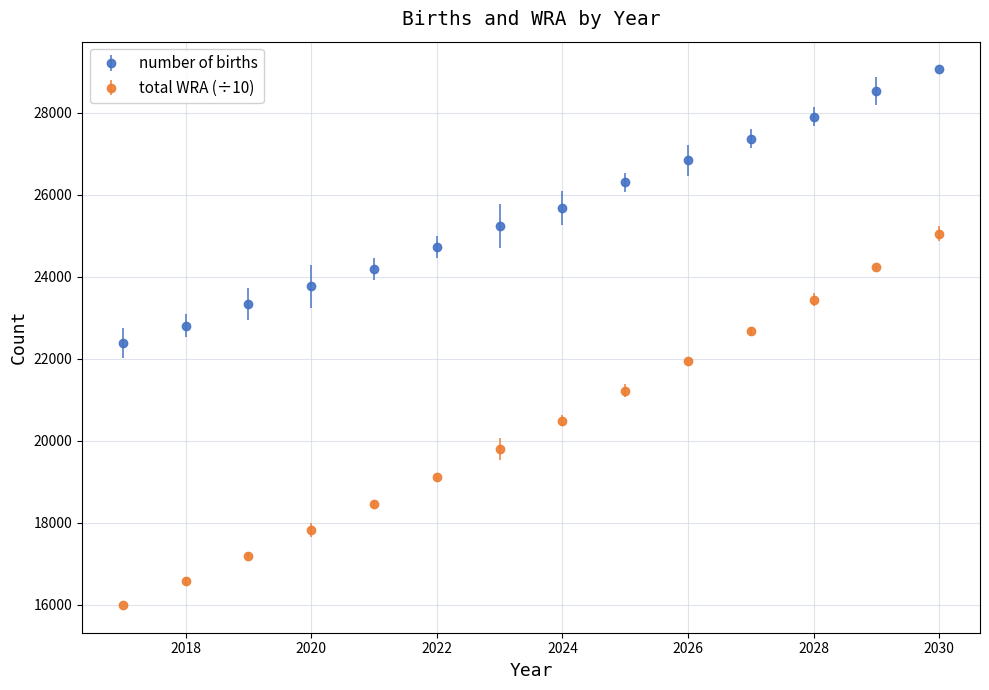

Which series has the largest range (max minus min)?

total WRA (÷10)